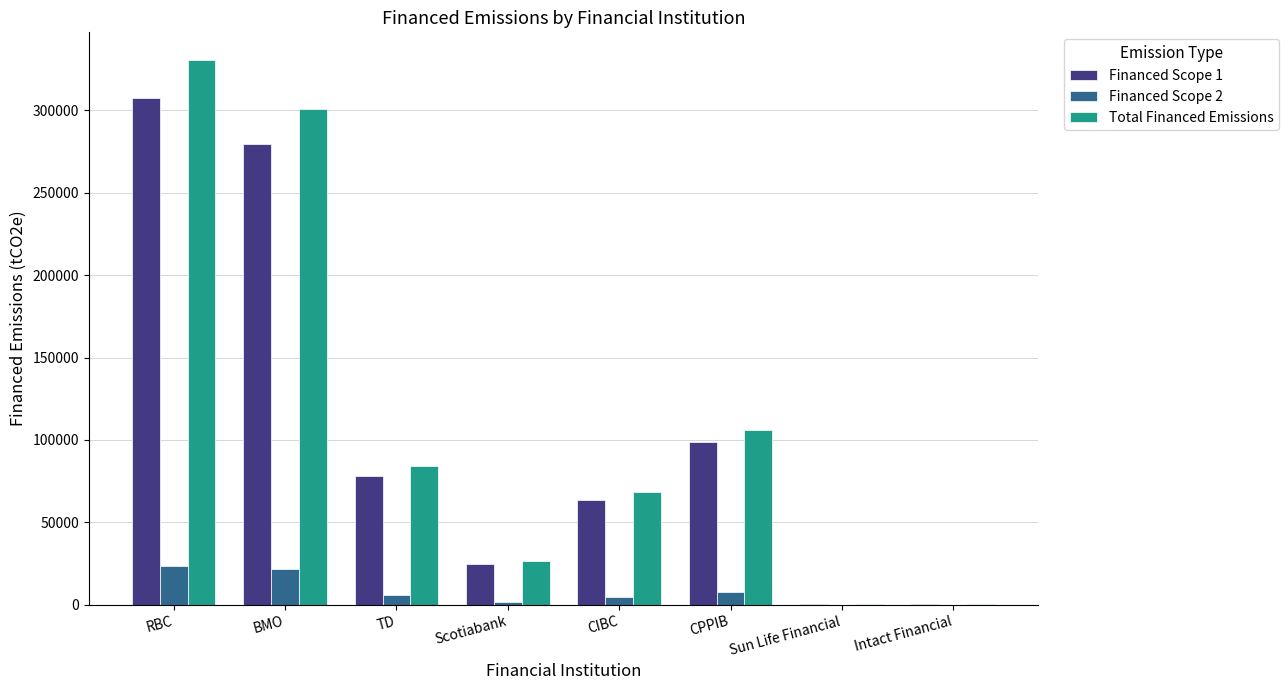

The value of Financed Scope 2 at BMO is 36952.7. True or false?

False